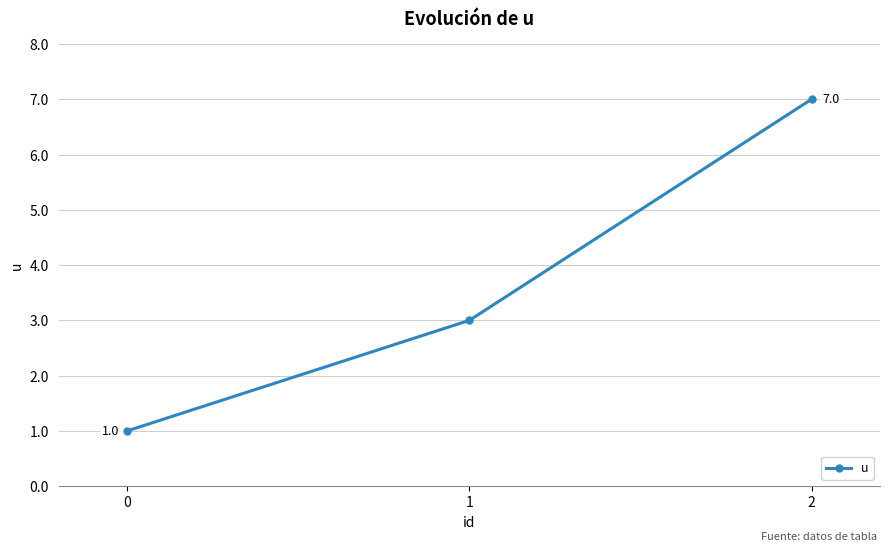

What is the sum of the values at 0 and 2?

8